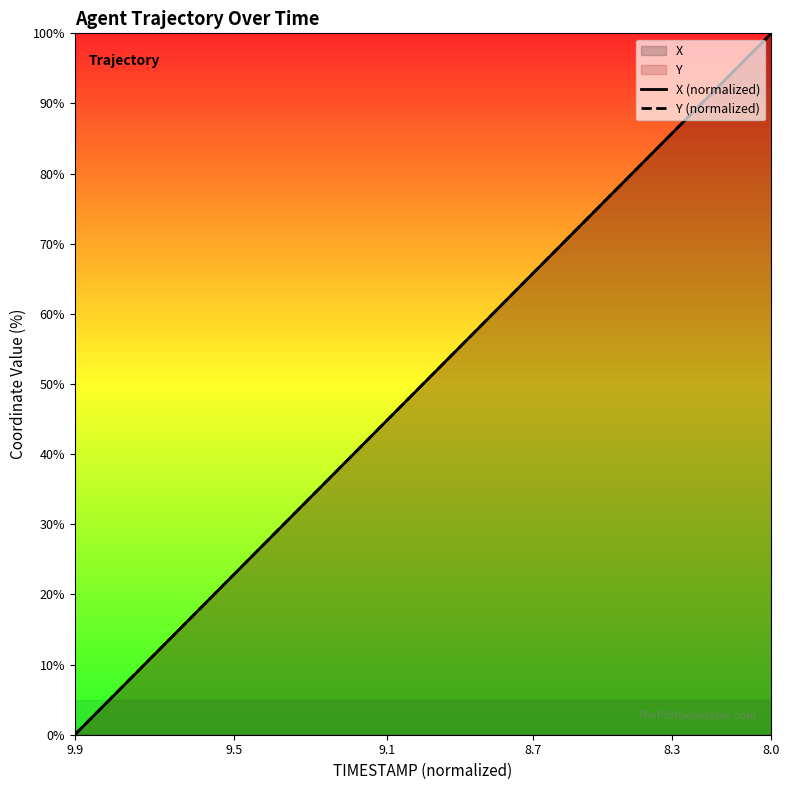

At how many categories does at least one series exceed 59?

17